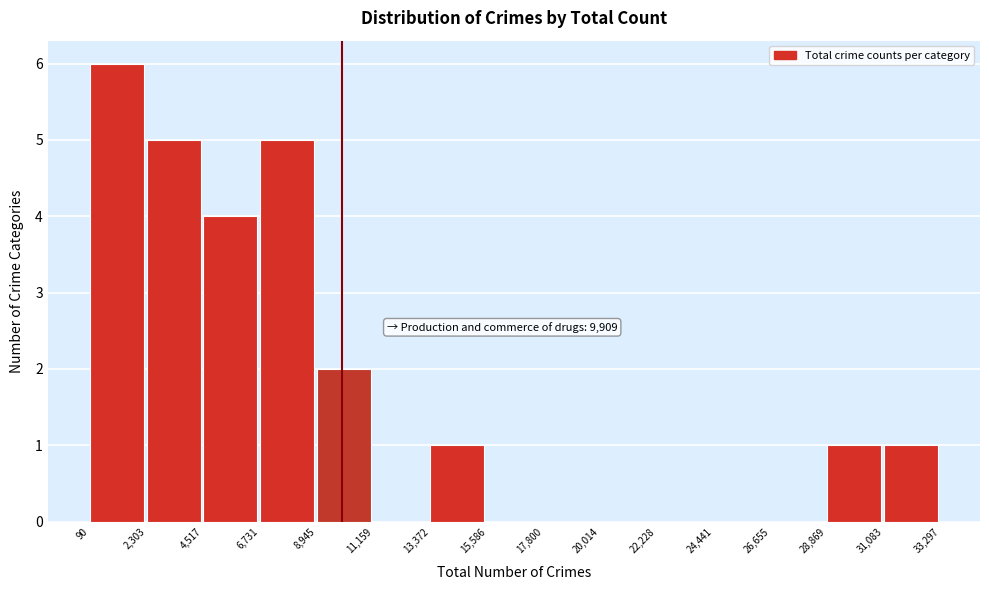

Over which range of the x-axis is the bar tallest?

90 to 2,303